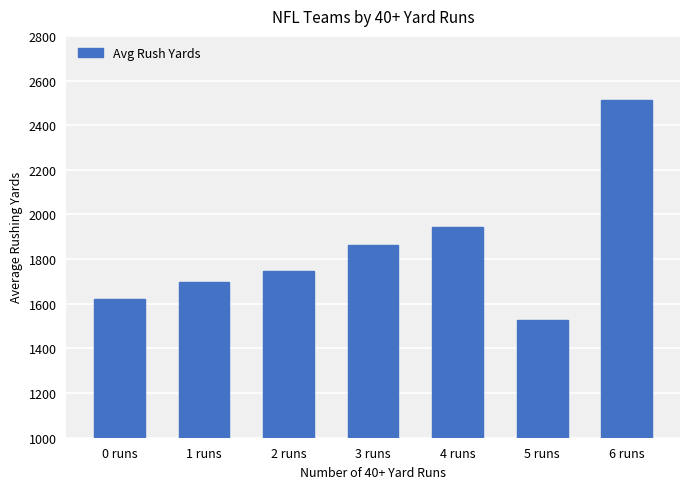

Between 3 runs and 0 runs, which is larger?

3 runs